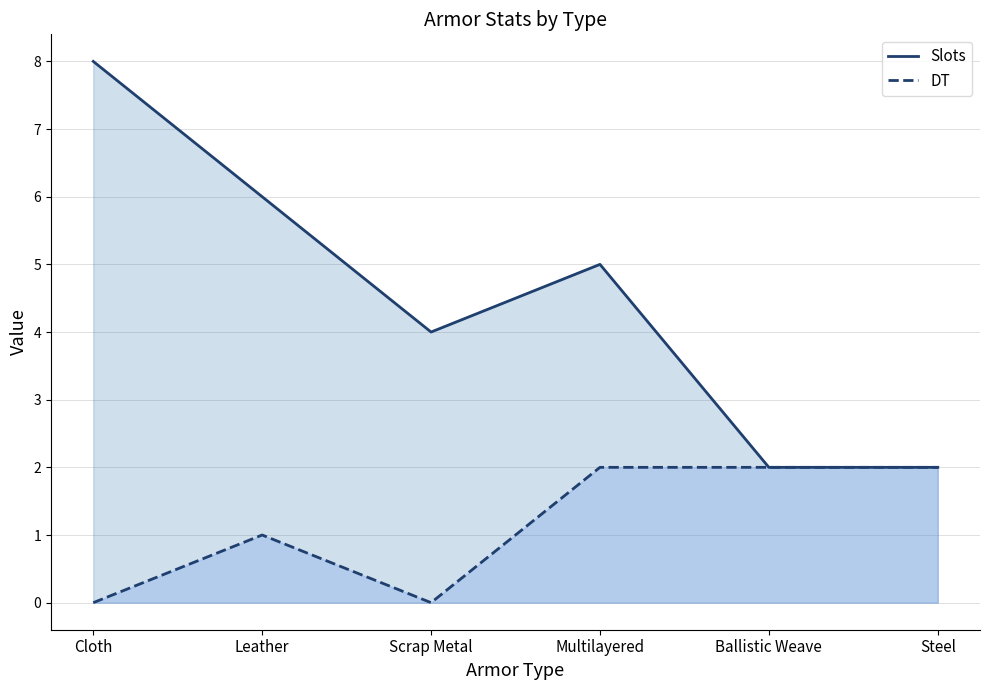

True or false: DT and Slots intersect in this chart.

False